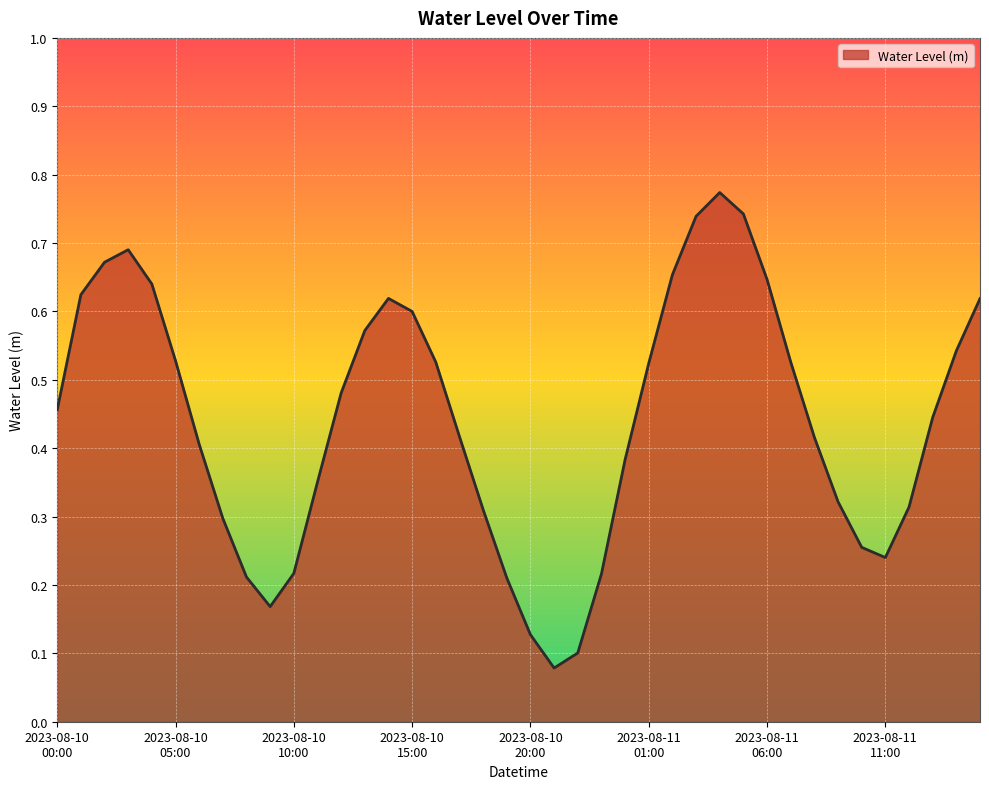

Does the chart have visible grid lines?

Yes